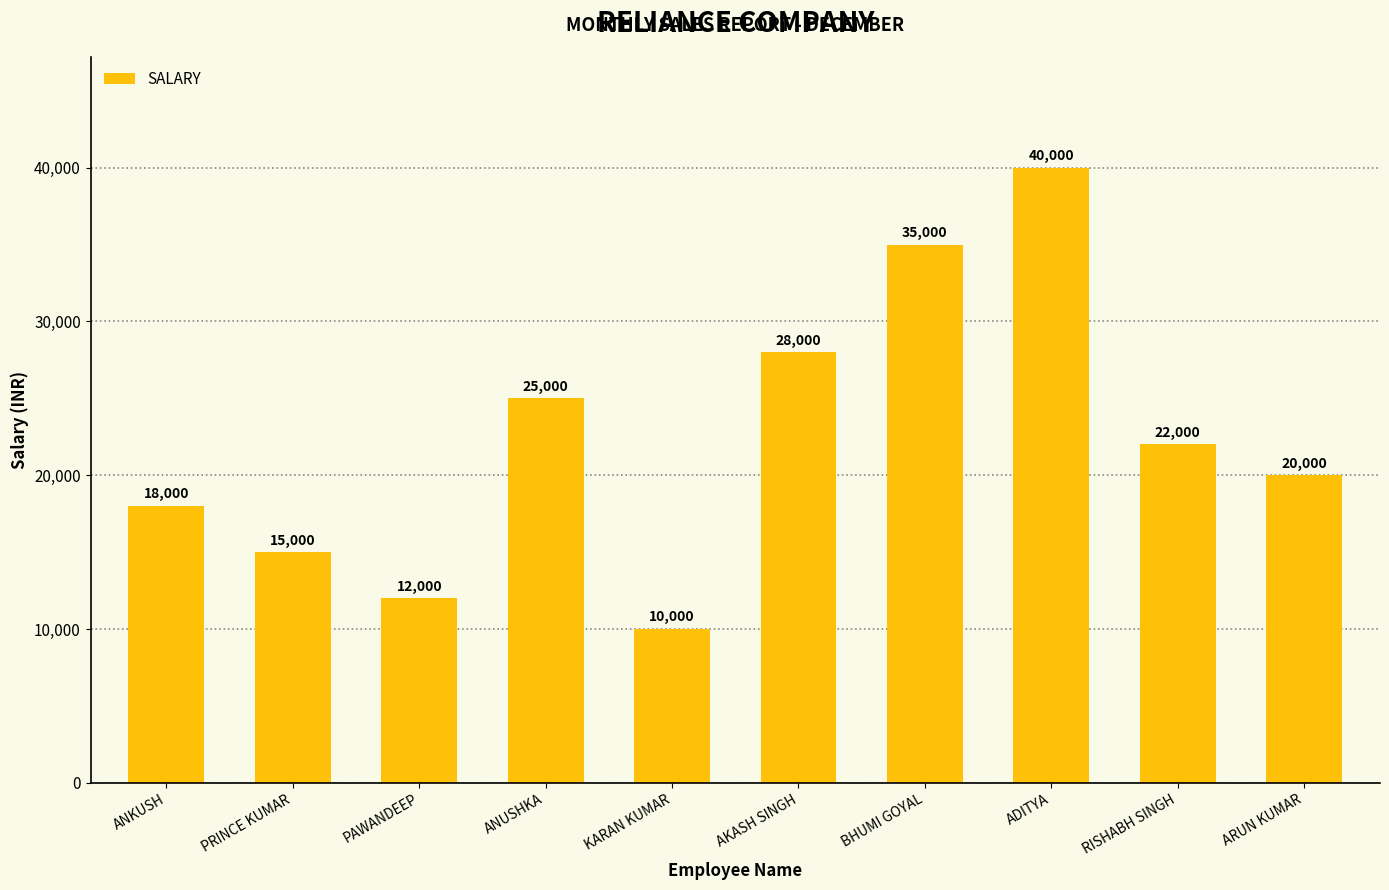

How many values are between 15000 and 28000?

6